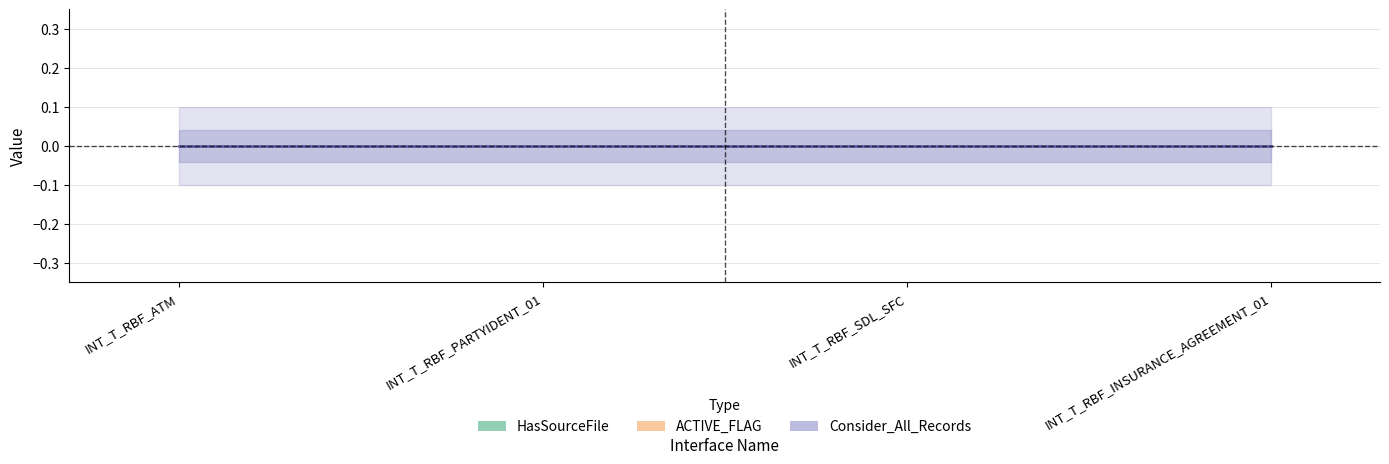

What is the label of the 4th point from the right?

INT_T_RBF_ATM